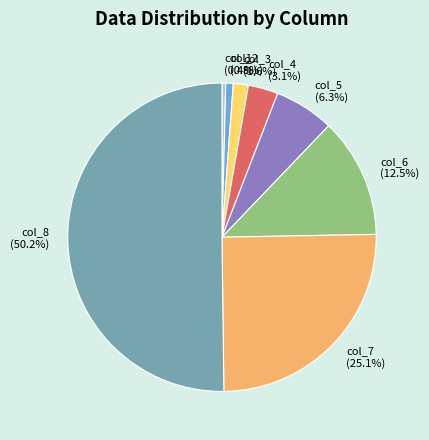

Which slice represents more than half of the pie?

col_8